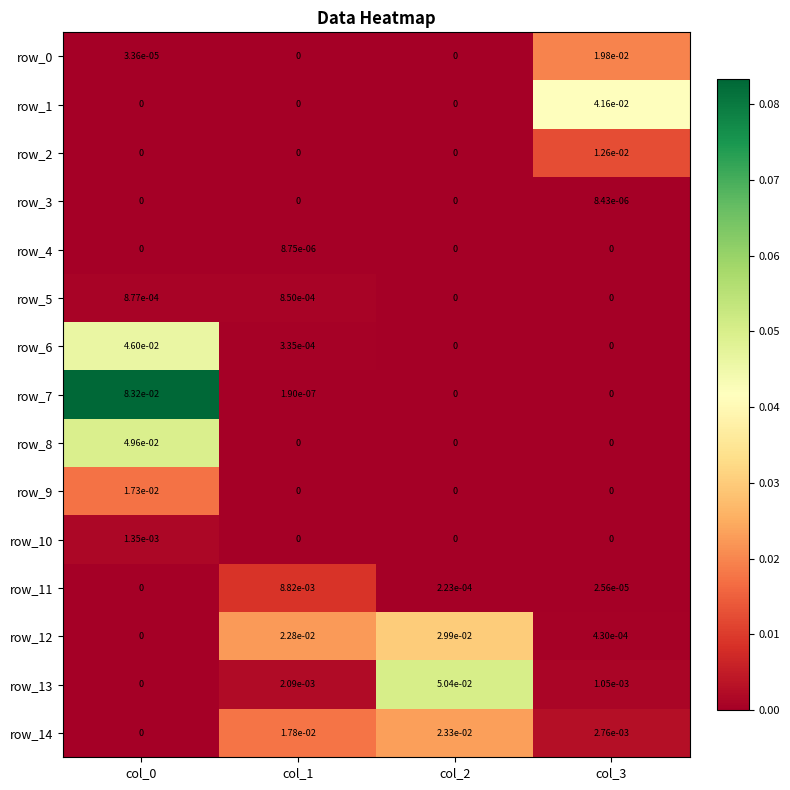

True or false: row_9 has a value of 0.0 at col_2.

True